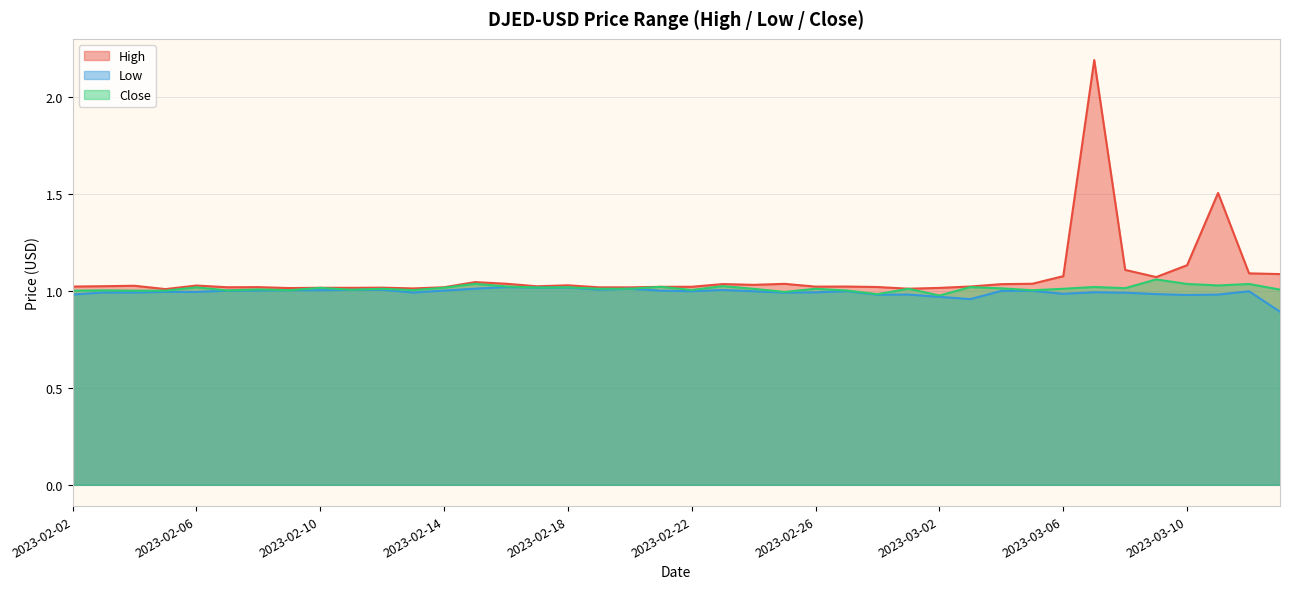

Rank the series by their maximum value, from highest to lowest.

High, Close, Low